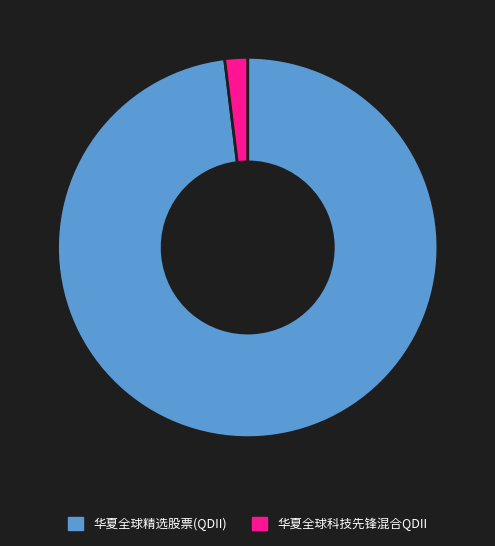

Between 华夏全球精选股票(QDII) and 华夏全球科技先锋混合QDII, which is larger?

华夏全球精选股票(QDII)